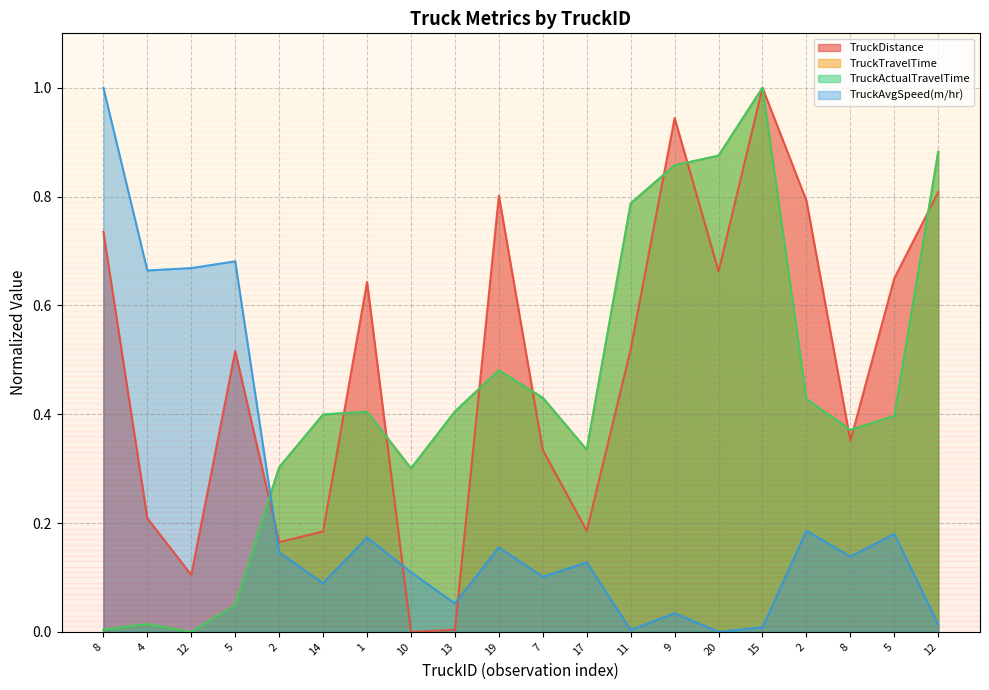

At which label is TruckActualTravelTime closest to 0?

12